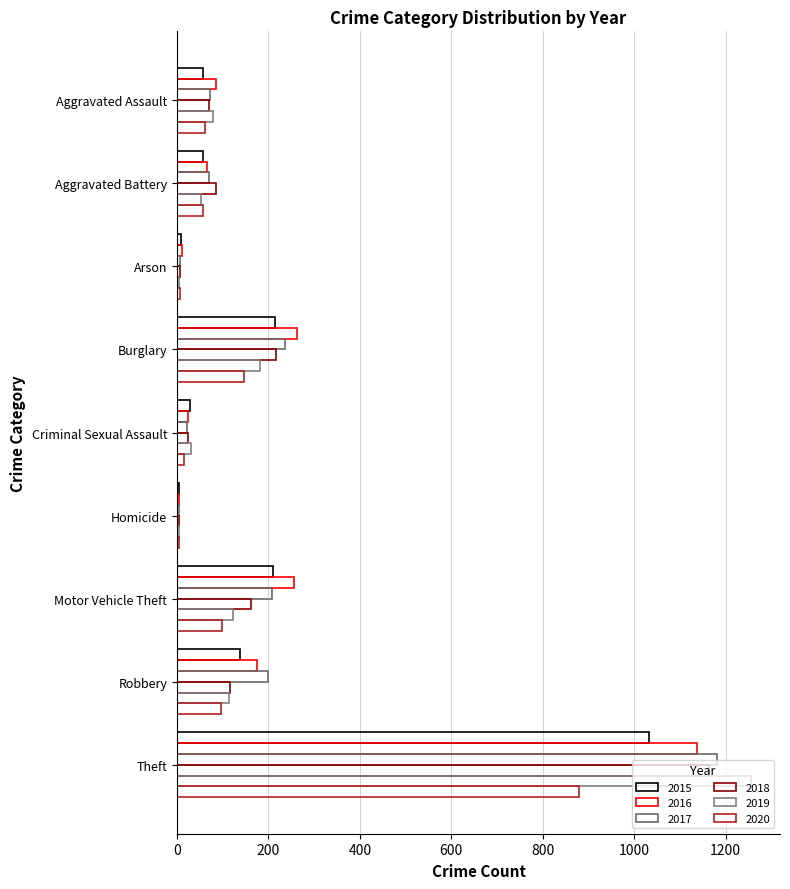

What is the difference between the maximum and minimum values in the 2019 series?

1252